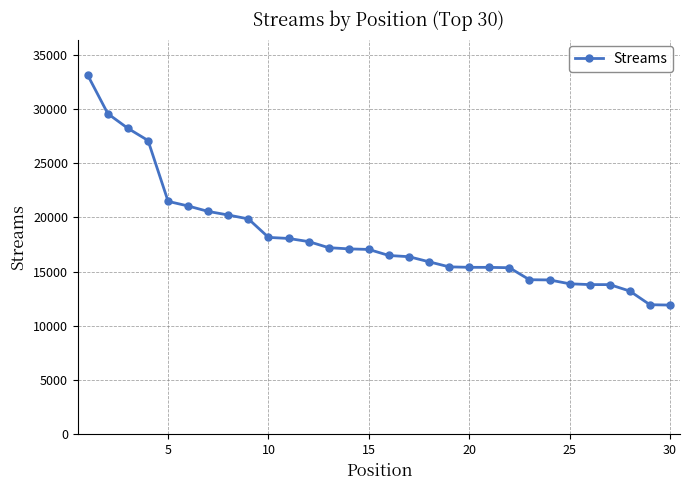

What is the value of the 24th point from the left?

14237